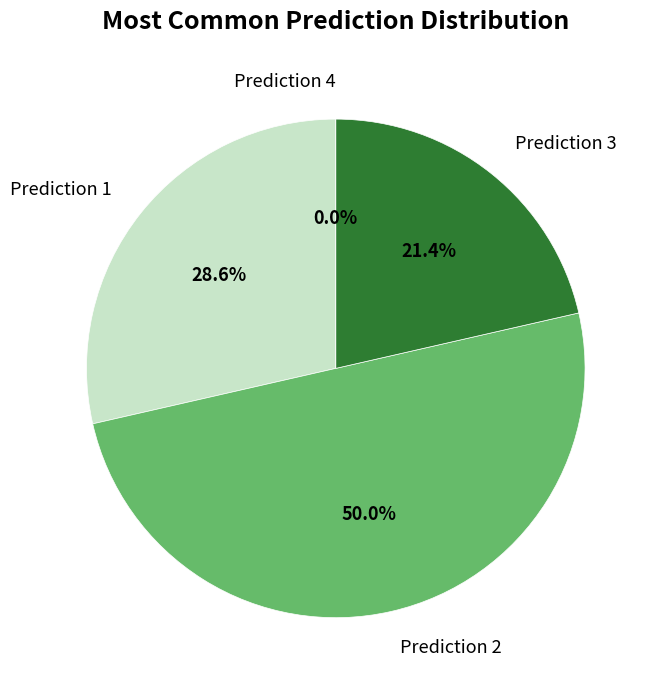

Is it true that Unsupport_attempt_5_obj1 is 21% of the pie?

False